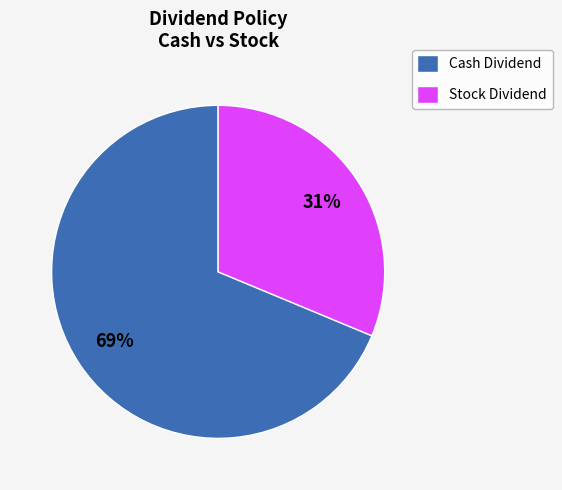

Do Stock Dividend and Cash Dividend together represent more than half of the pie?

Yes